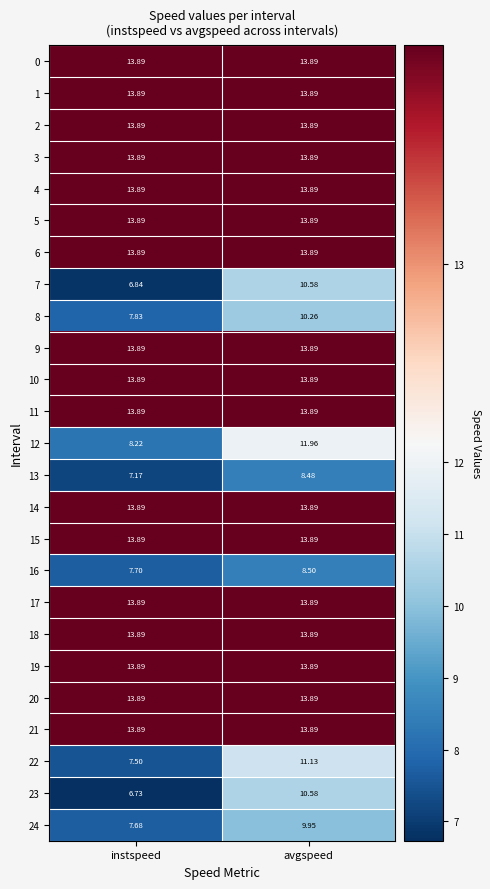

Which category has the lowest value across all series?

instspeed